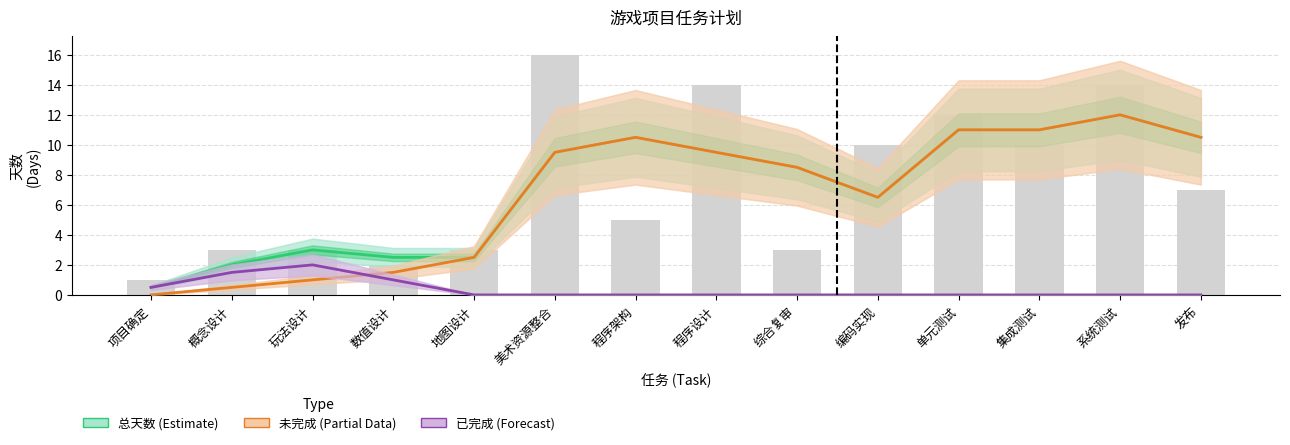

What is the sum of the 已完成 (Forecast) values at 程序设计 and 数值设计?

1.0